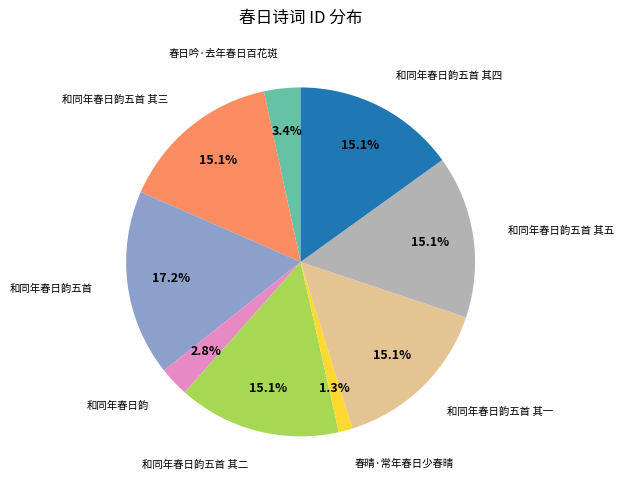

To the nearest percent, what percentage of the pie is 和同年春日韵五首 其四?

15%